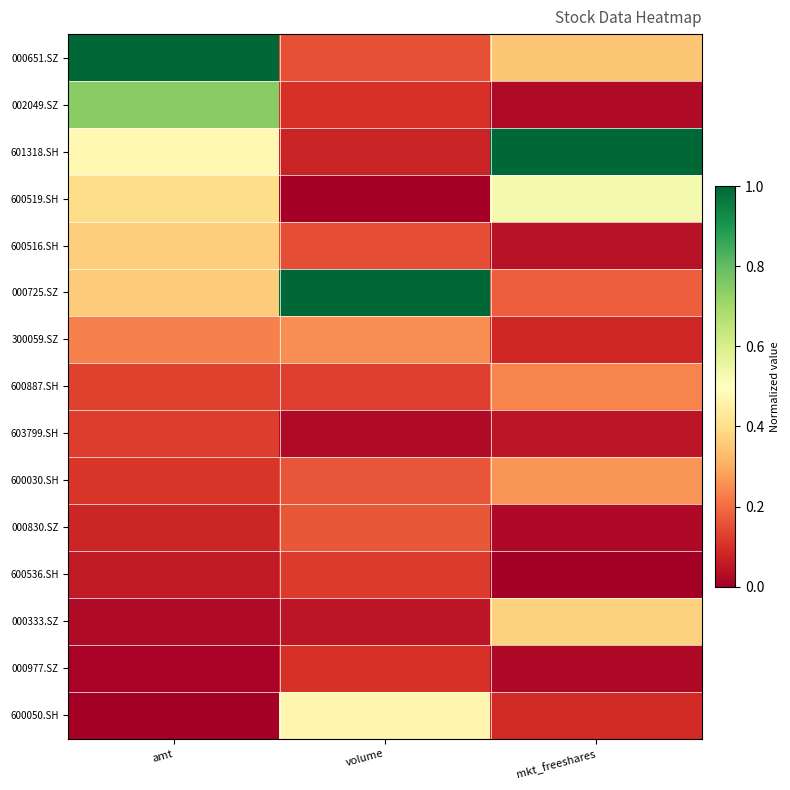

Which category has the lowest value across all series?

volume